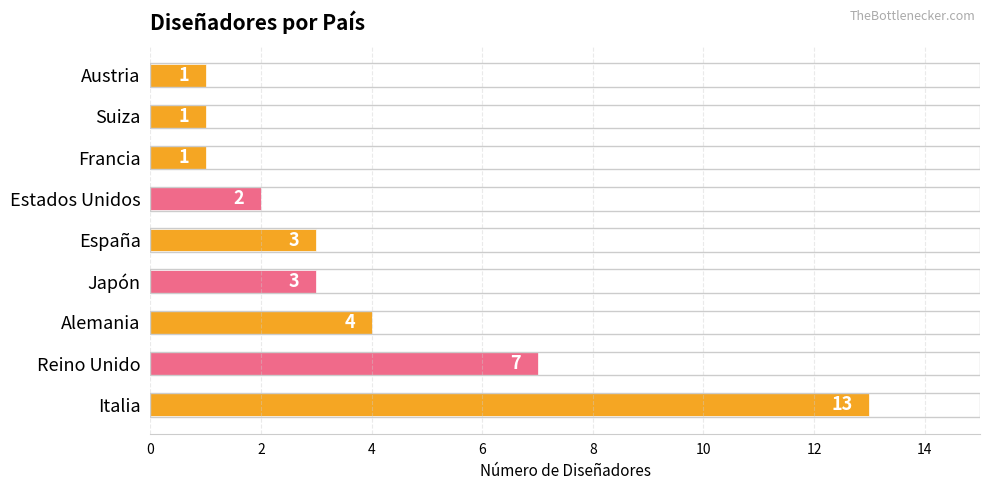

Which has a higher value, Reino Unido or Japón?

Reino Unido